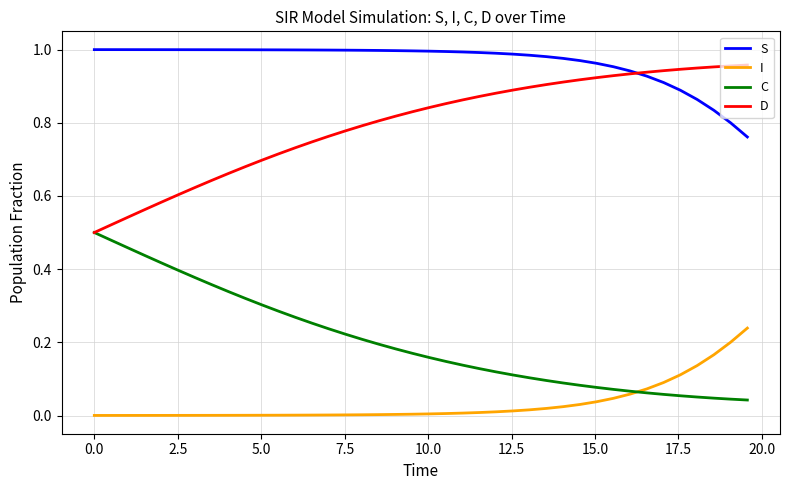

Which series ends up on top after the final intersection of C and I?

I